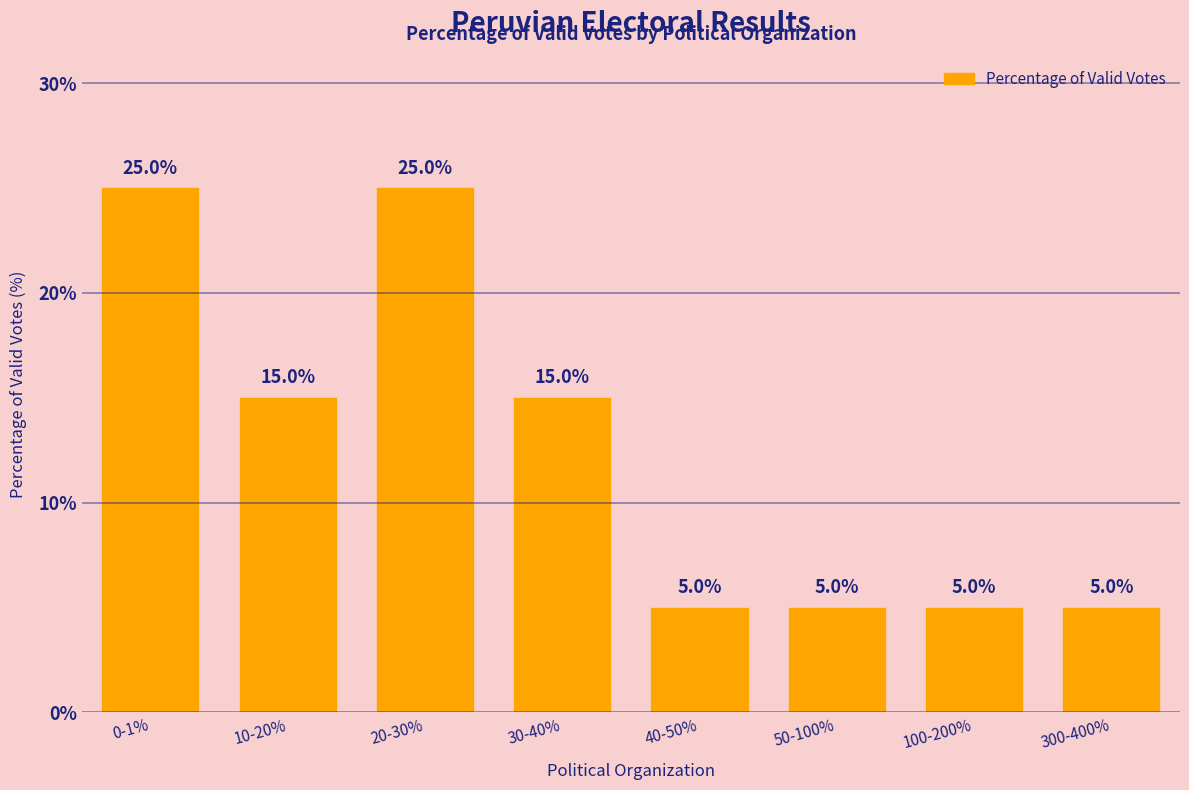

Reading right to left, list all the values displayed in this chart.

5	5	5	5	15	25	15	25